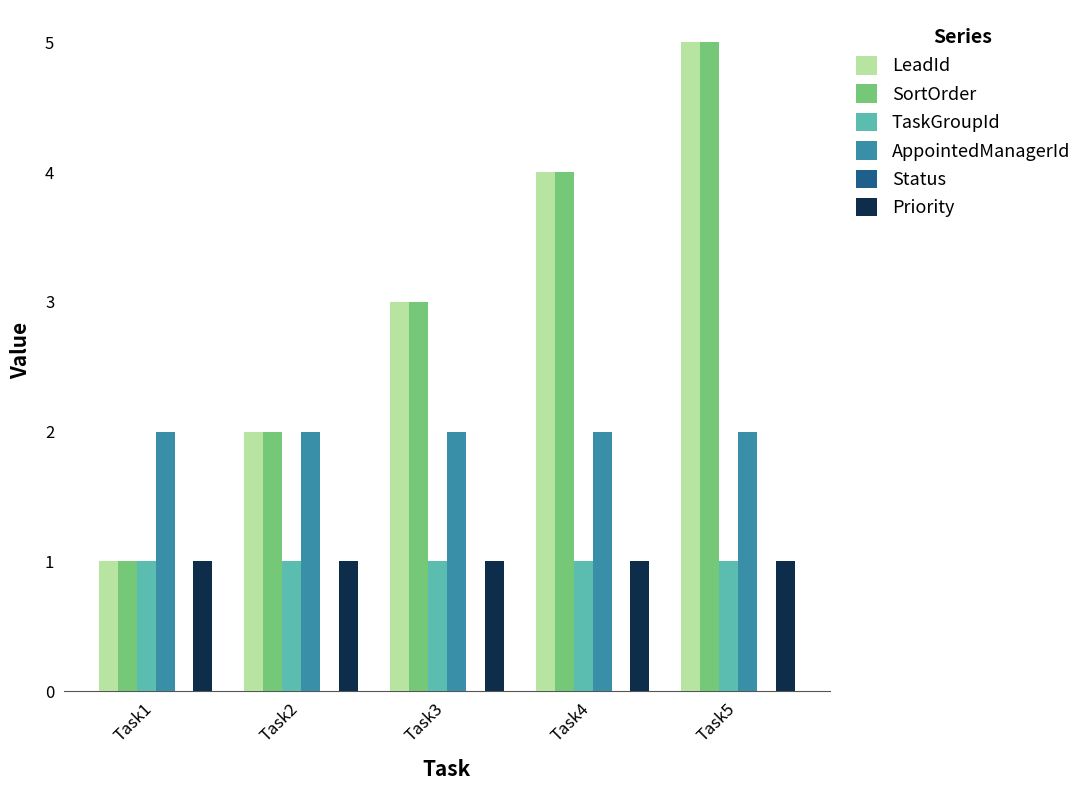

Is the value of LeadId at Task1 greater than the value of AppointedManagerId at Task5?

No